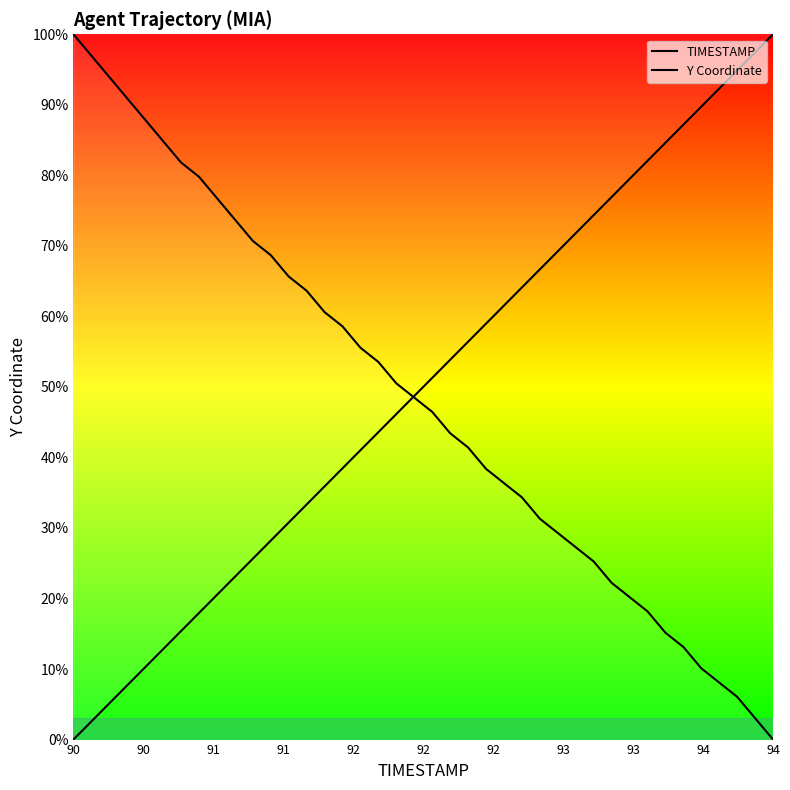

What is the value of the Y Coordinate point at the 34th from the left?

15.2